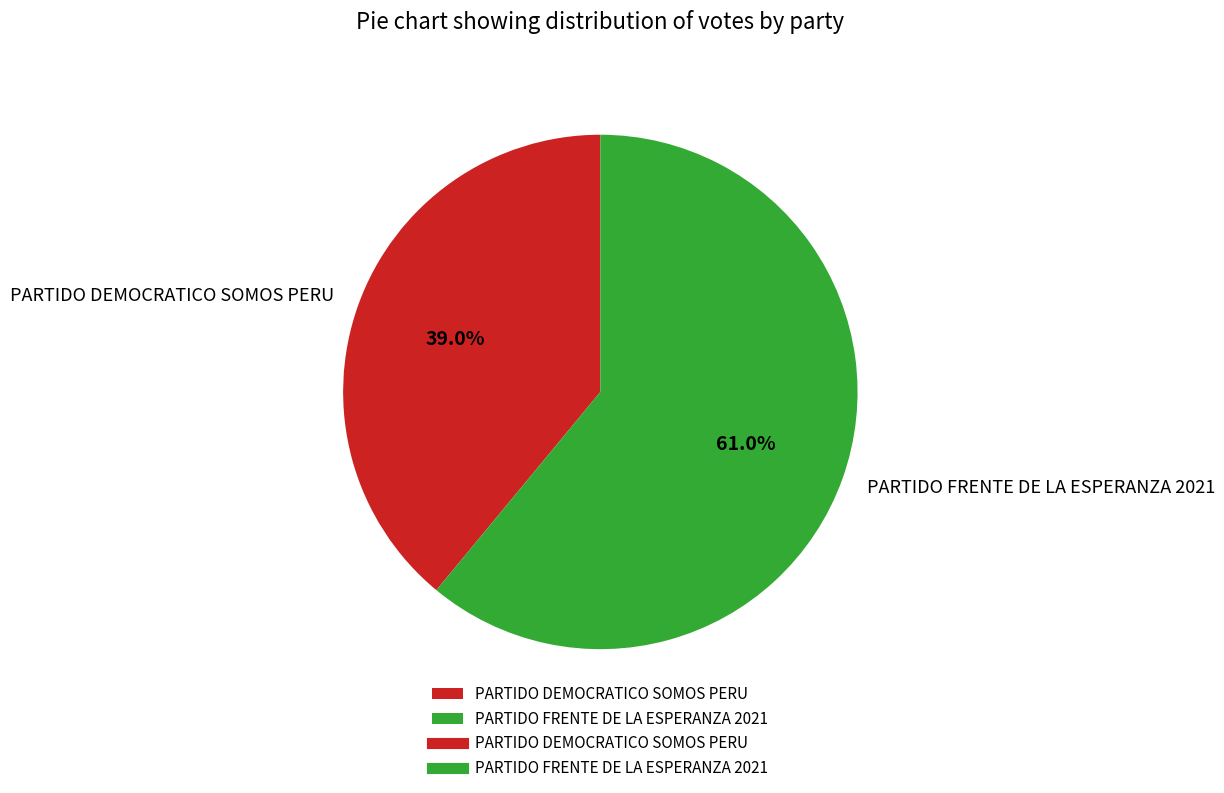

To the nearest percent, what is the combined percentage of PARTIDO DEMOCRATICO SOMOS PERU and PARTIDO FRENTE DE LA ESPERANZA 2021?

100%